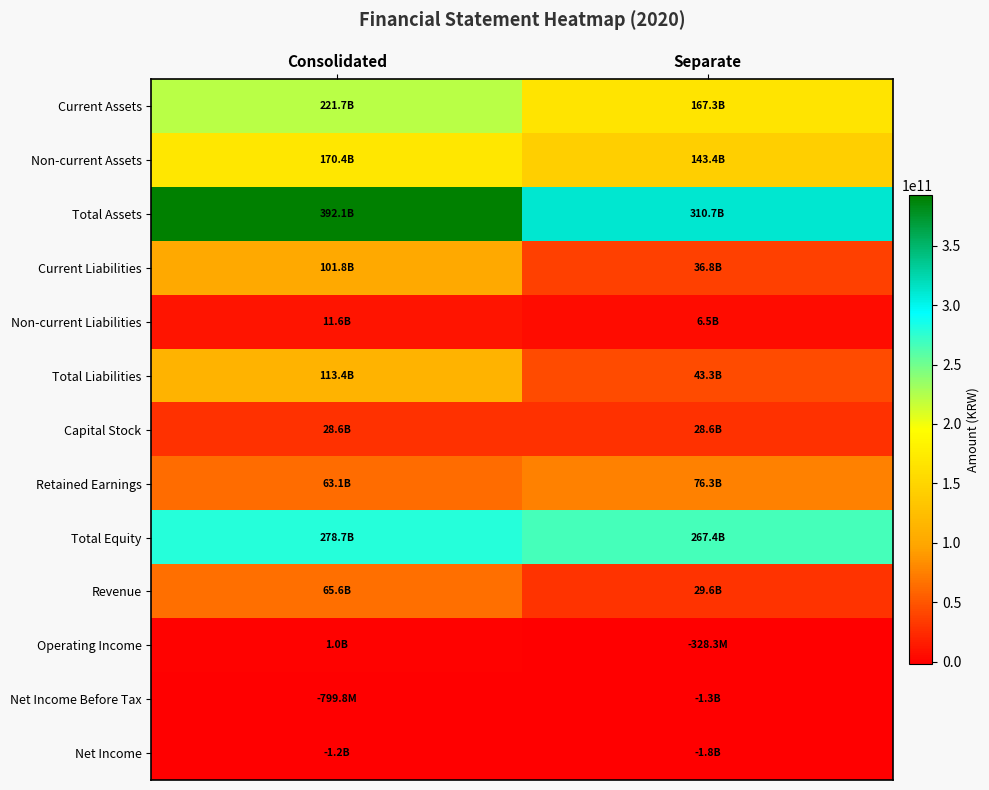

What is the smallest value displayed?

-1755222558